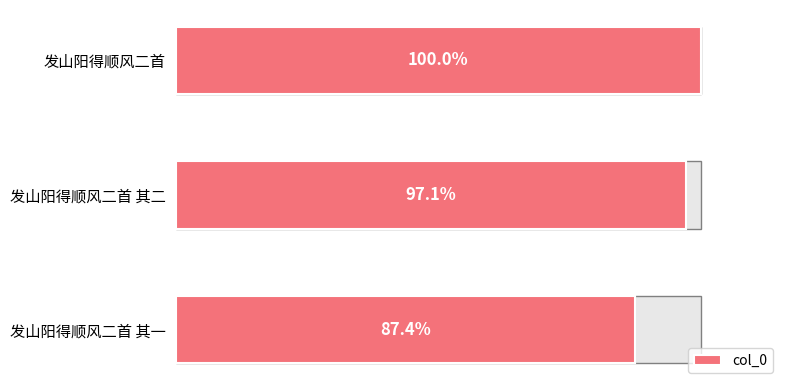

Reading right to left, transcribe all the data shown in this chart.

983463	1092464	1125547